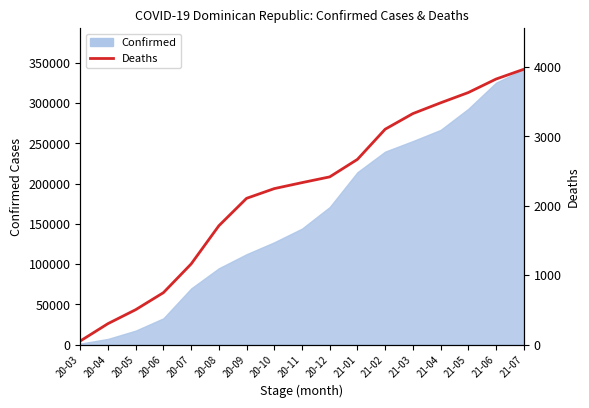

Between 21-06 and 20-03, which is larger?

21-06